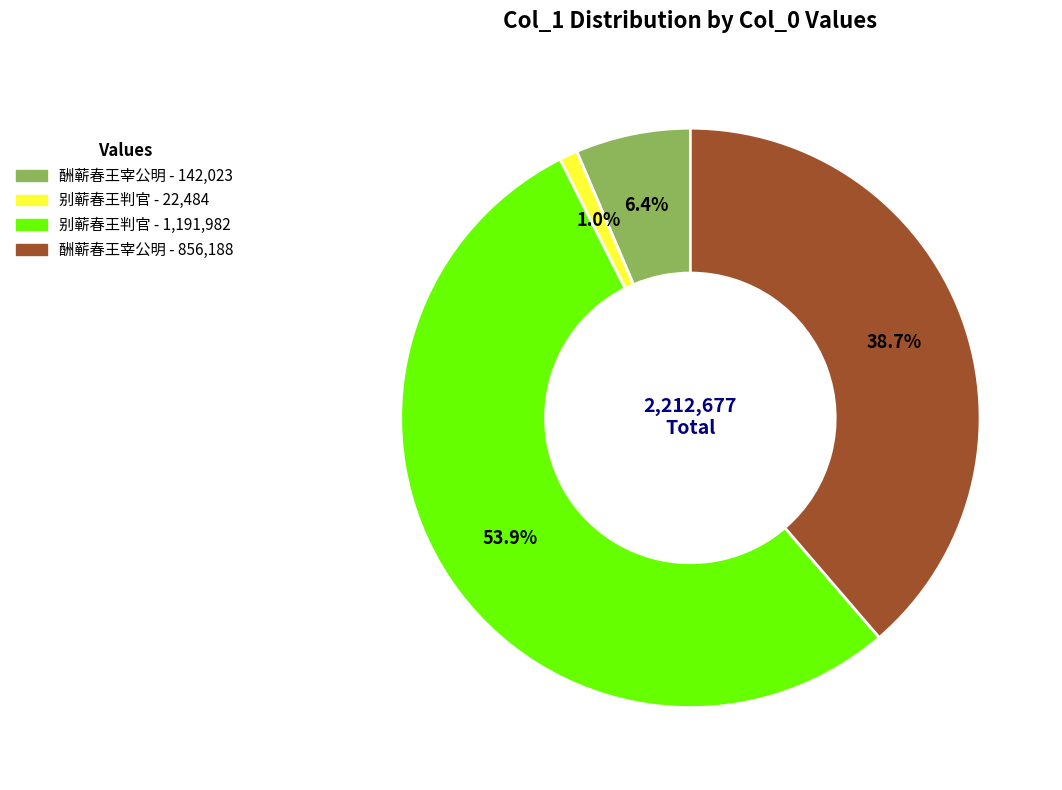

Is there a majority slice in this chart?

Yes